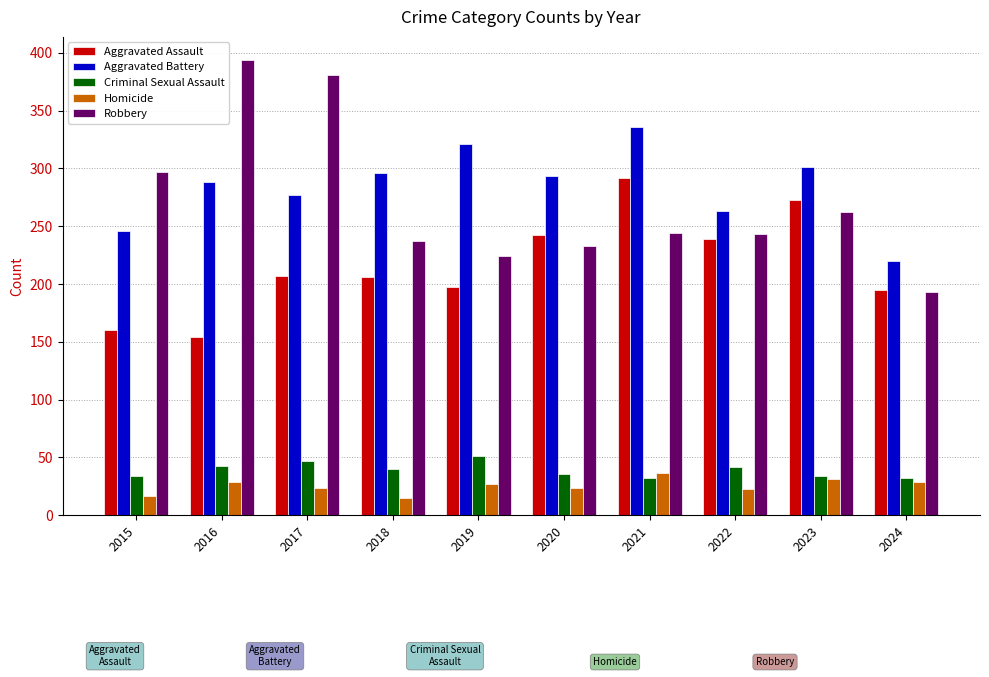

What is the value of the Criminal Sexual Assault bar at the 10th from the left?

32